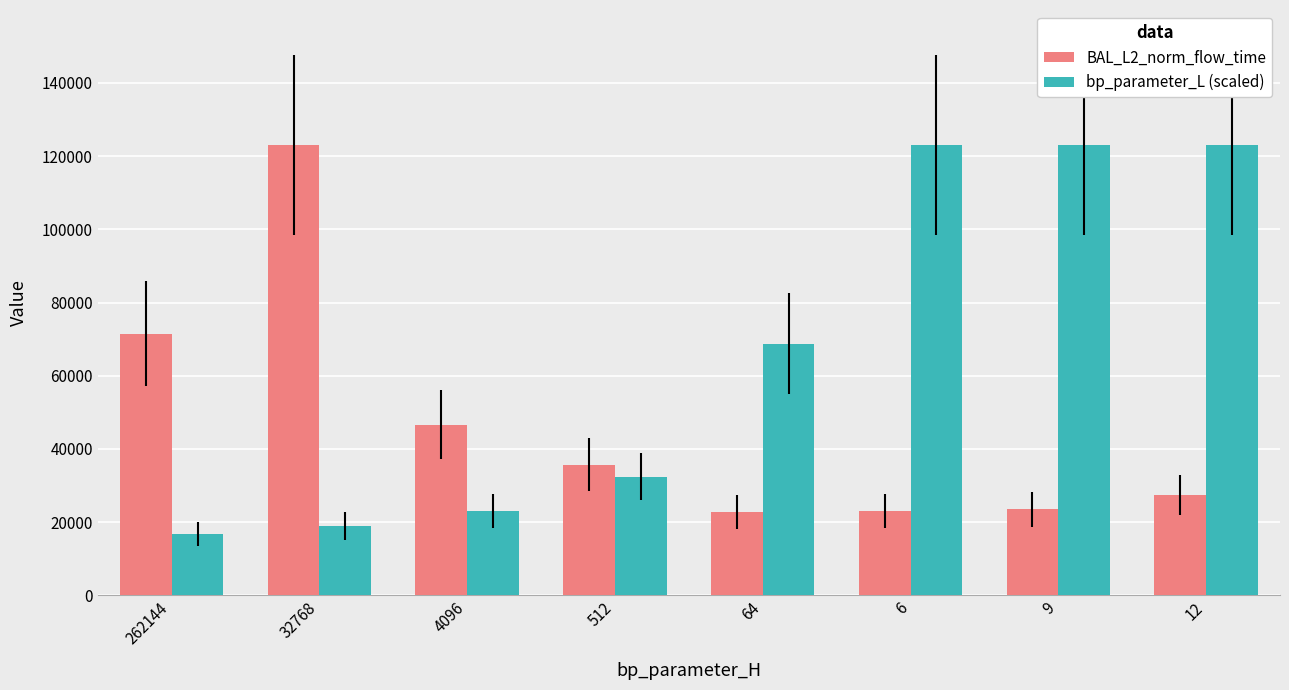

Is the value of bp_parameter_L (scaled) at 12 greater than the value of BAL_L2_norm_flow_time at 4096?

Yes